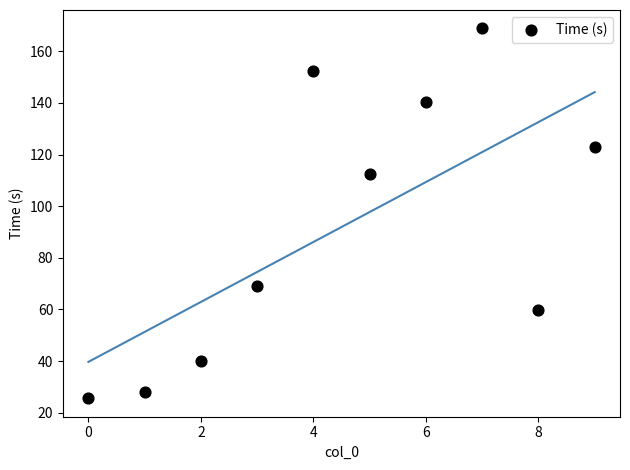

What Y value in the scatter plot is closest to 97?

112.5